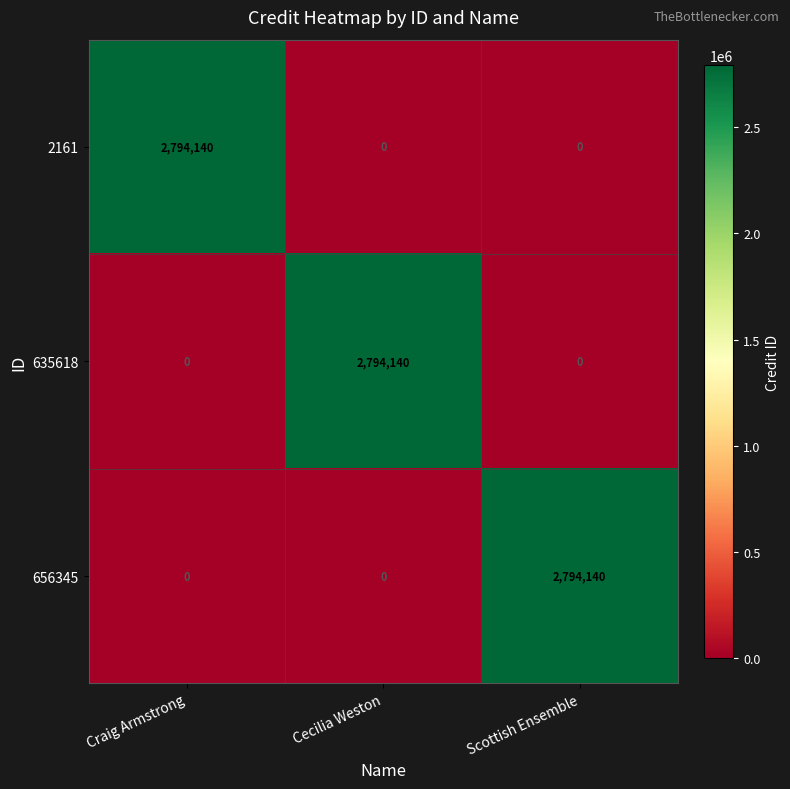

Reading right to left, transcribe all the data shown in this chart.

2161: 0	0	2794140
635618: 0	2794140	0
656345: 2794140	0	0